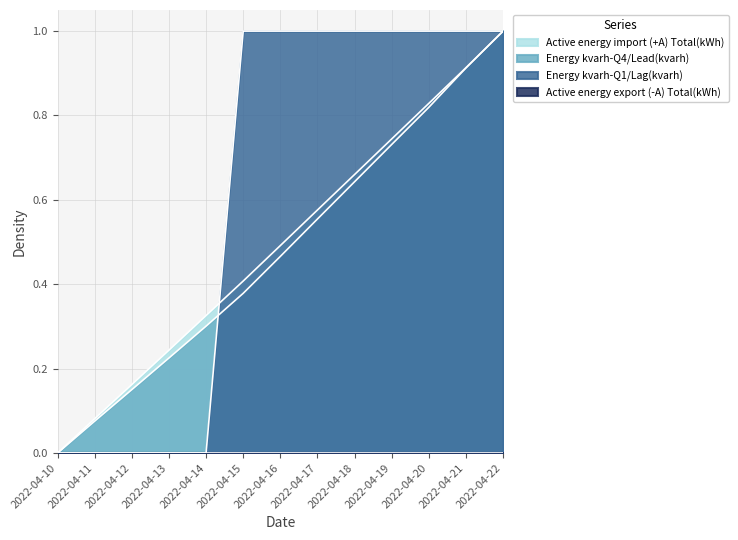

Between 2022-04-15 and 2022-04-19, which is larger?

2022-04-19